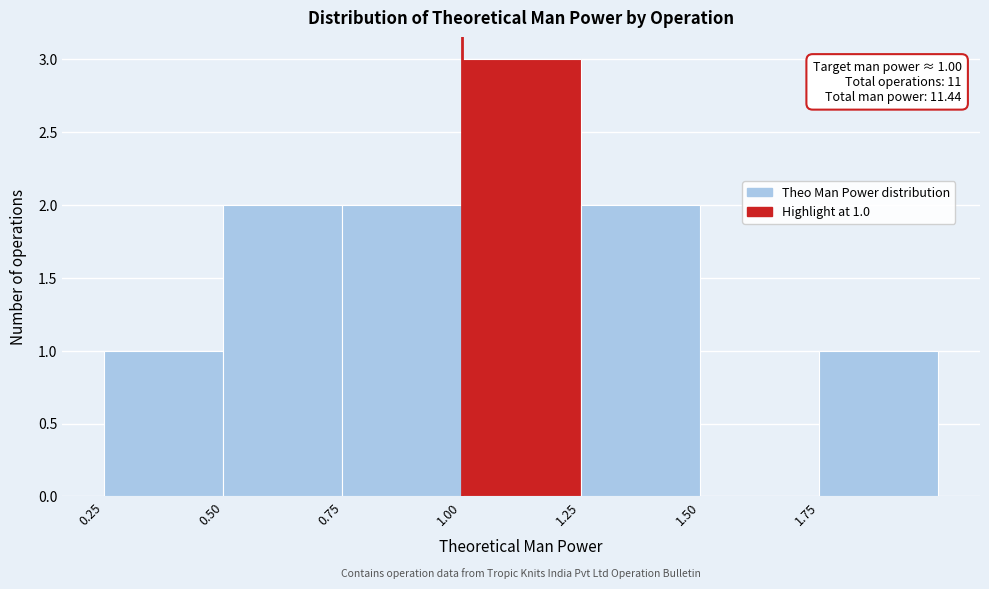

Which range on the x-axis has the tallest bar?

1.00 to 1.25